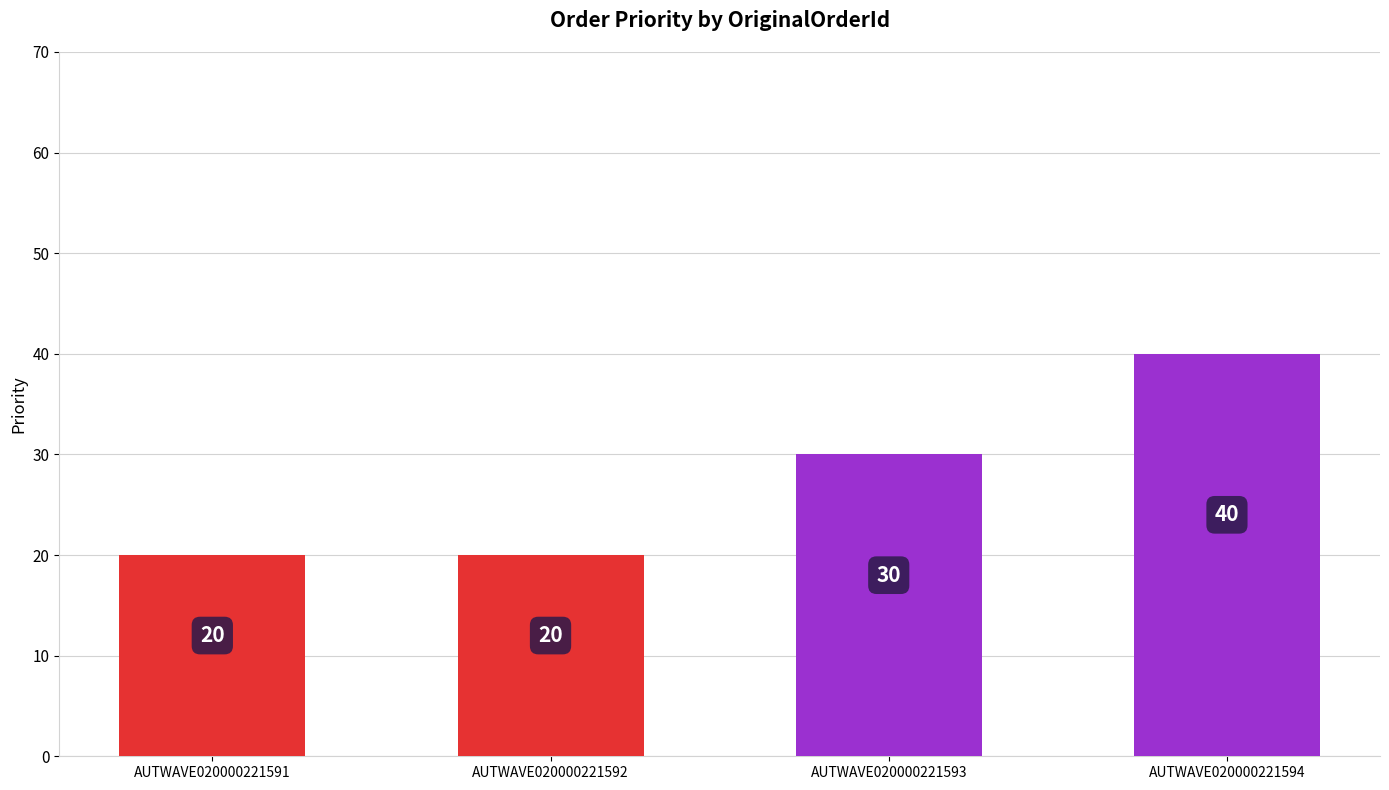

Reading left to right, what are all the values shown in this chart?

AUTWAVE020000221591=20	AUTWAVE020000221592=20	AUTWAVE020000221593=30	AUTWAVE020000221594=40